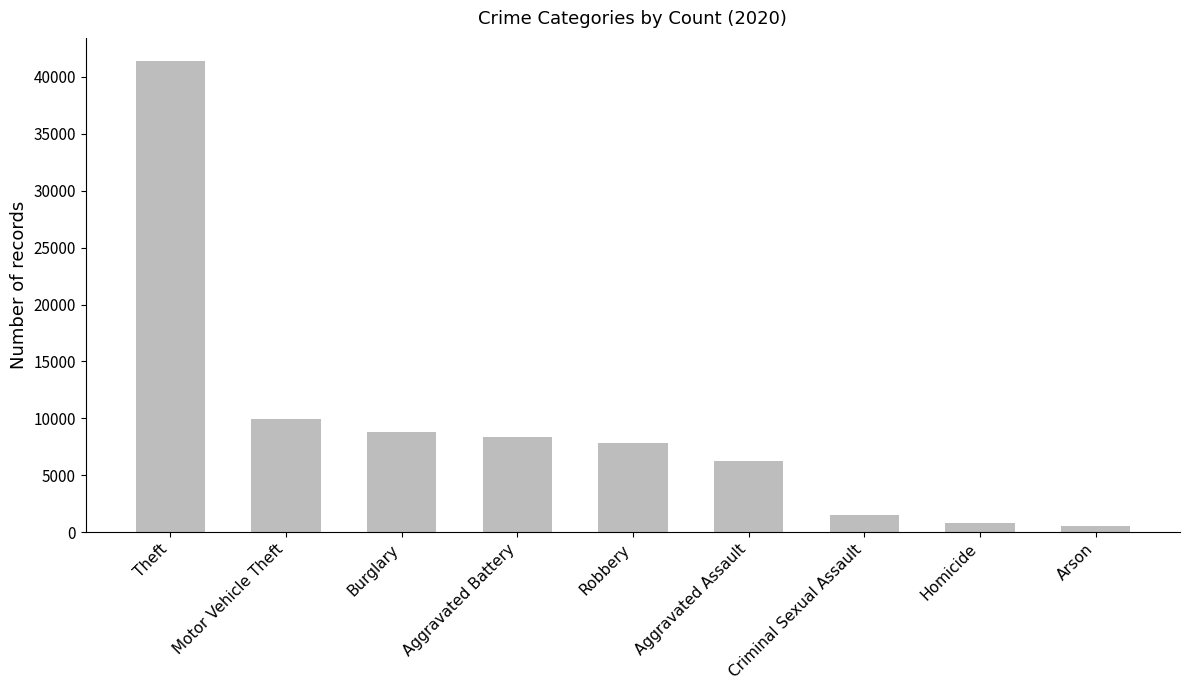

What is the change in value from Theft to Aggravated Assault?

-35084